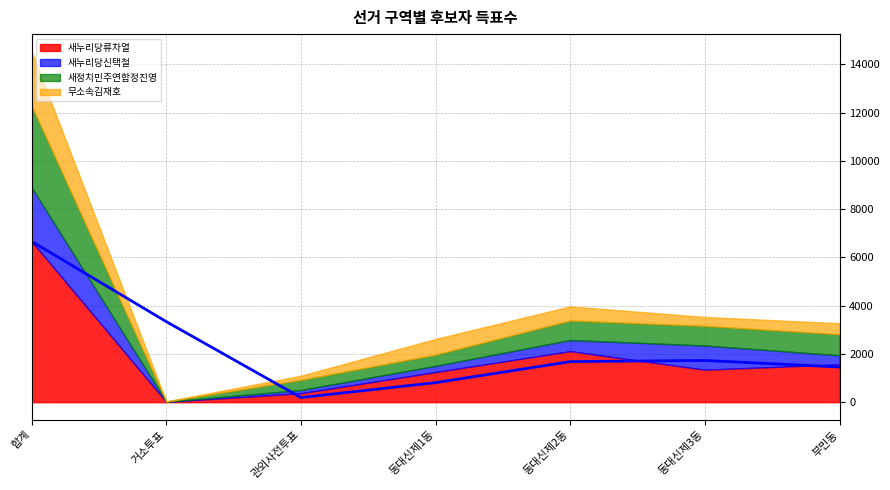

What is the lowest value of the 새정치민주연합정진영 series?

10